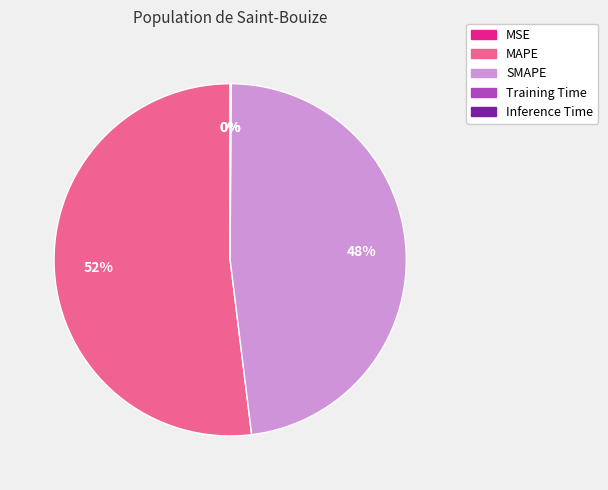

Is it true that SMAPE is 59% of the pie?

False